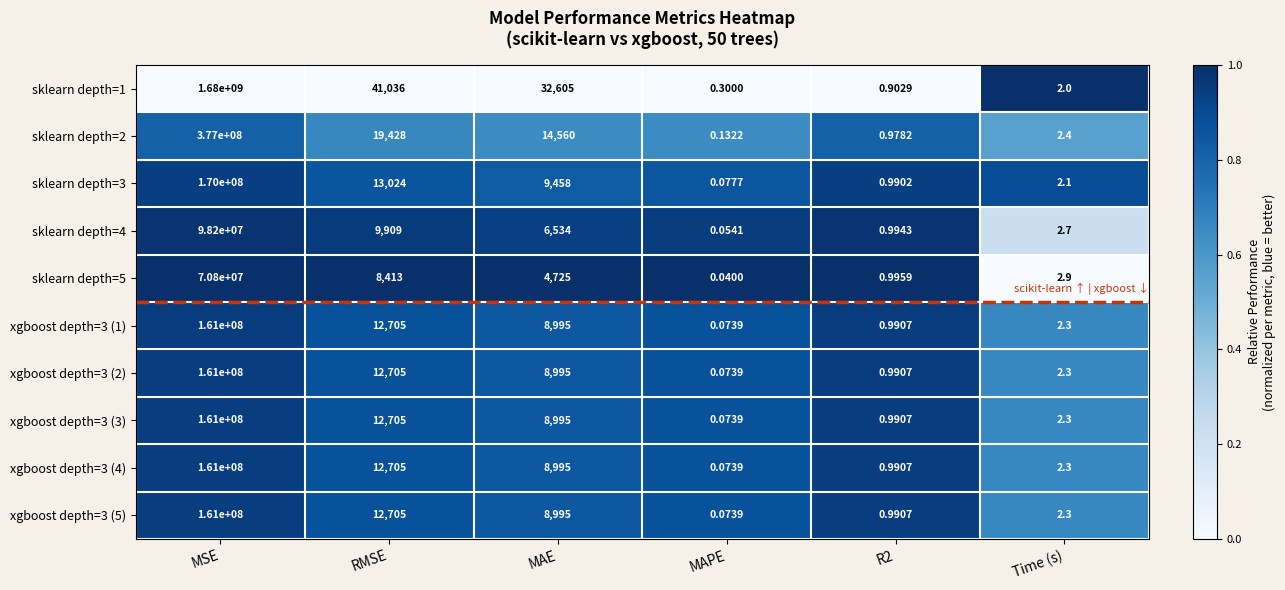

At which label is xgboost depth=3 (4) closest to 80500000?

RMSE